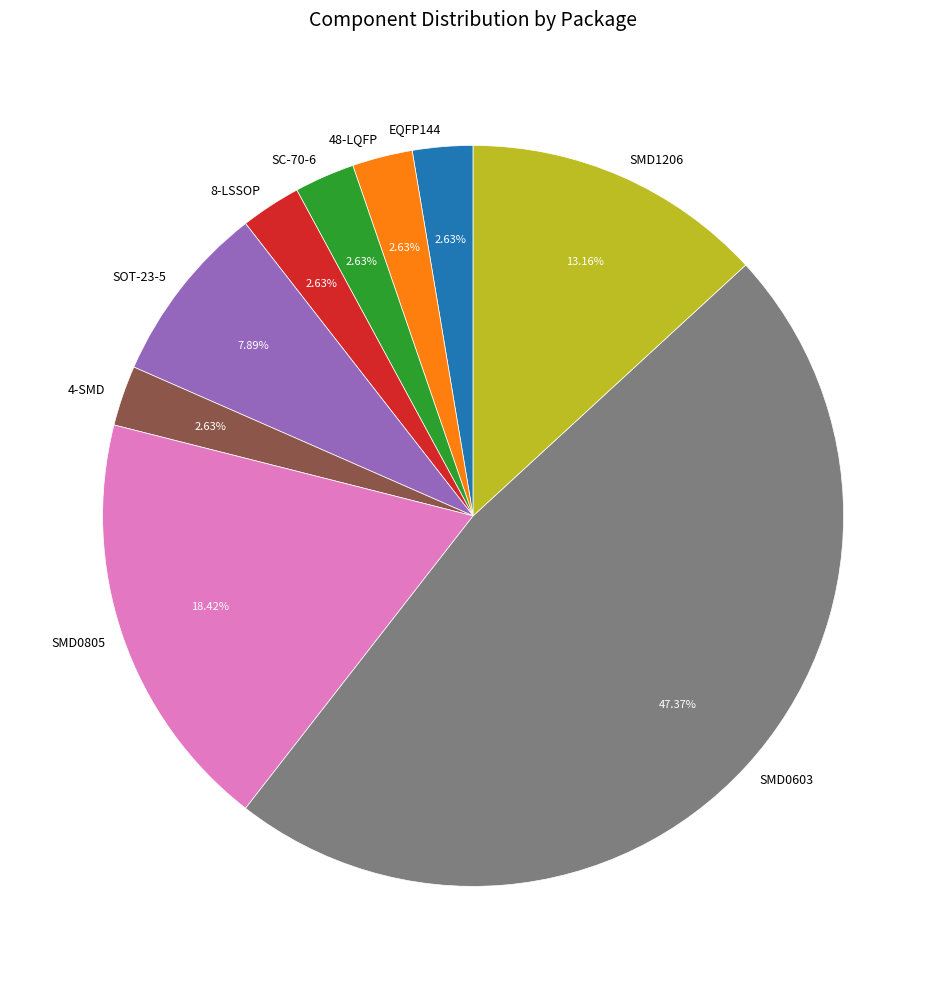

What is the ratio of the value at 48-LQFP to the value at SC-70-6?

1.0